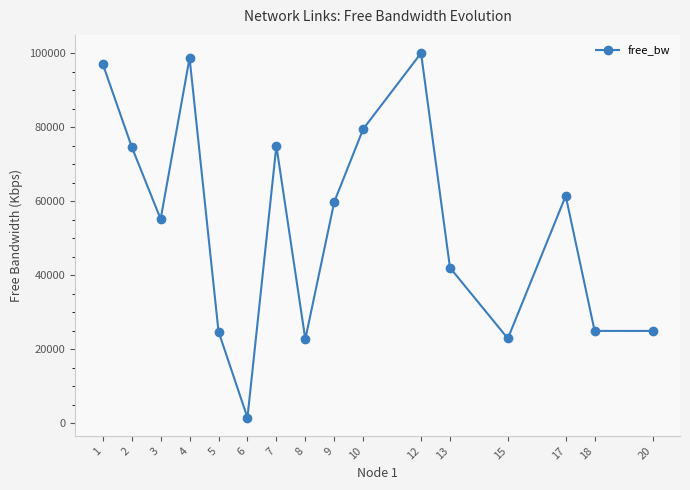

Approximately how many times larger is the value at 15 compared to 5?

0.9